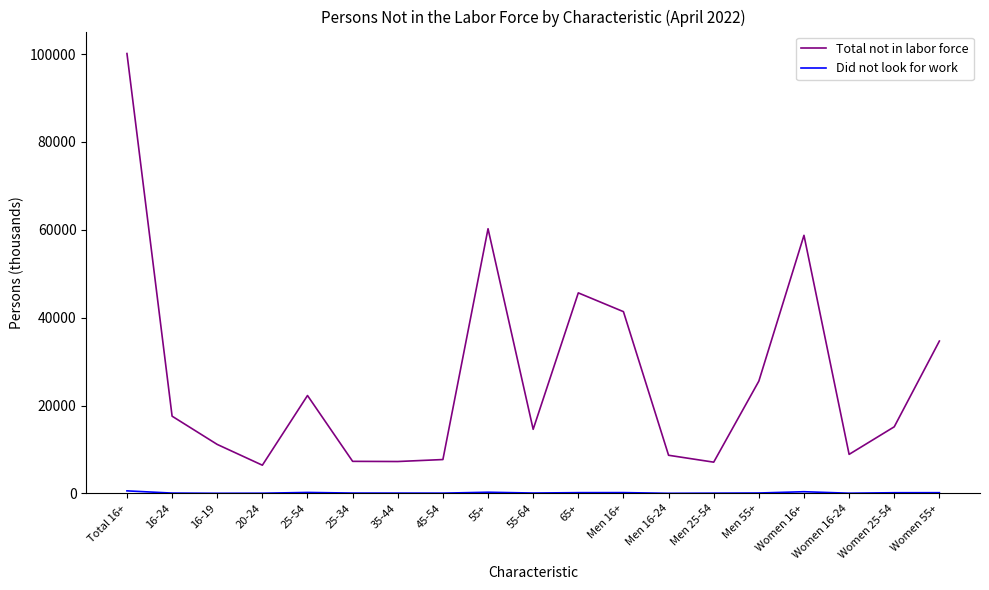

At which label does Total not in labor force first exceed 15167?

Total 16+